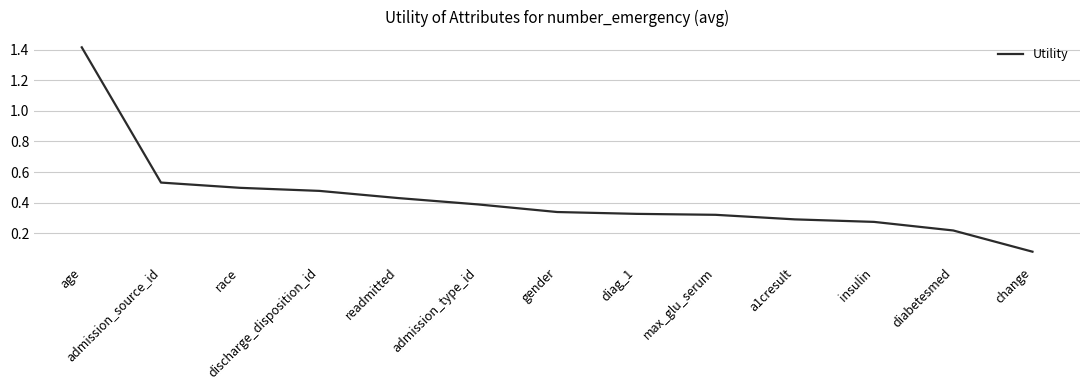

True or false: the data shows 0.4 at a1cresult.

False